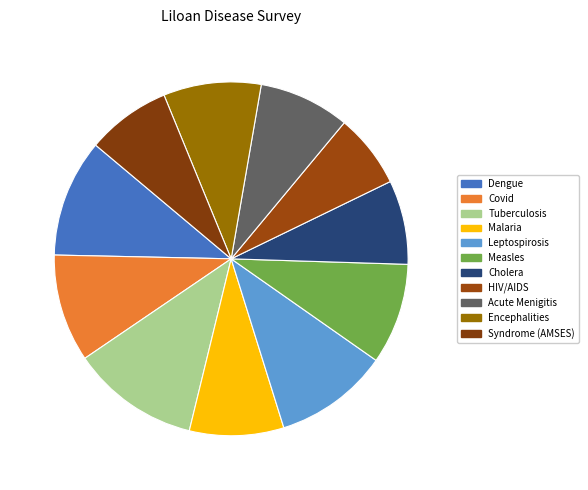

How many slices are in this pie chart?

11